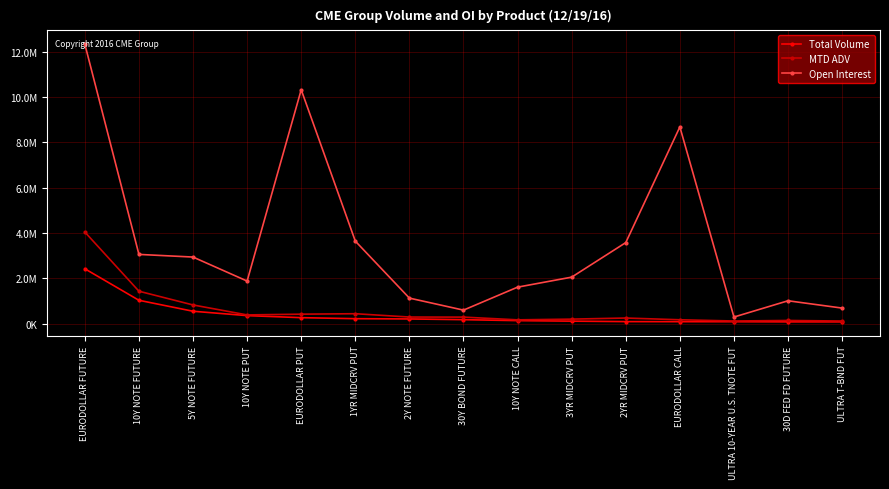

Where is the first local minimum for Open Interest?

10Y NOTE PUT